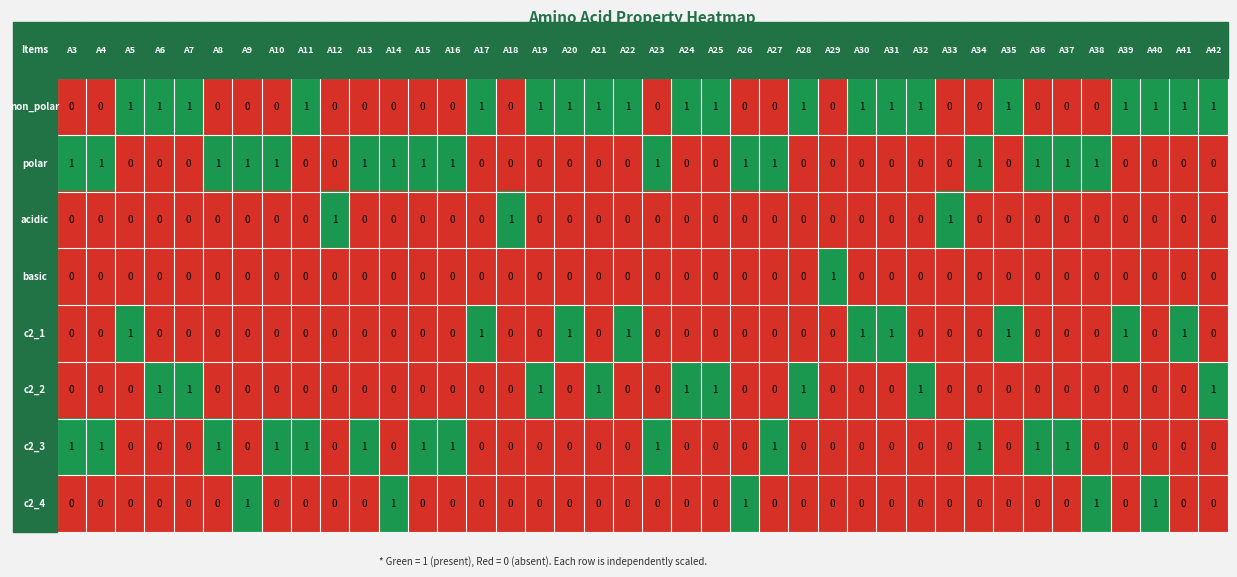

At how many categories does at least one series exceed 0?

40